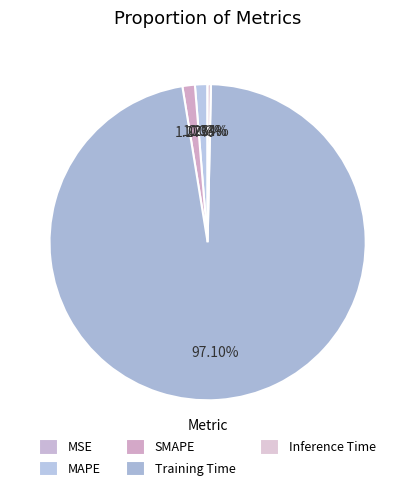

Is it true that MAPE is 1% of the pie?

True